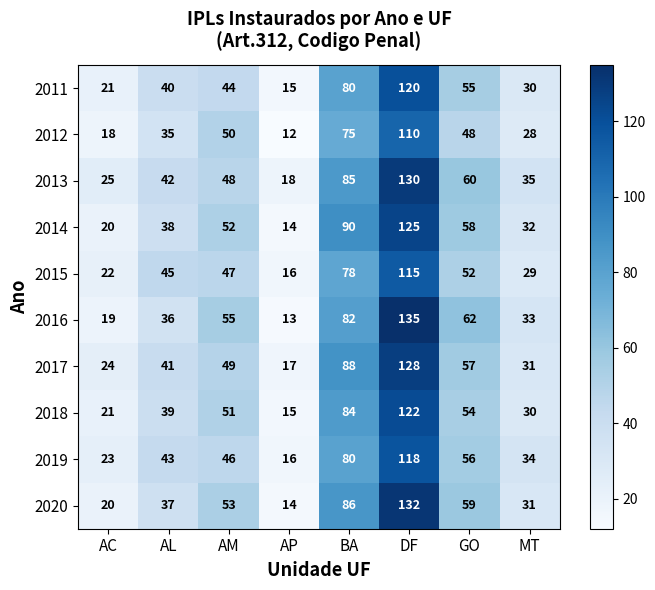

What is the difference between the maximum and second lowest values in the 2015 series?

93